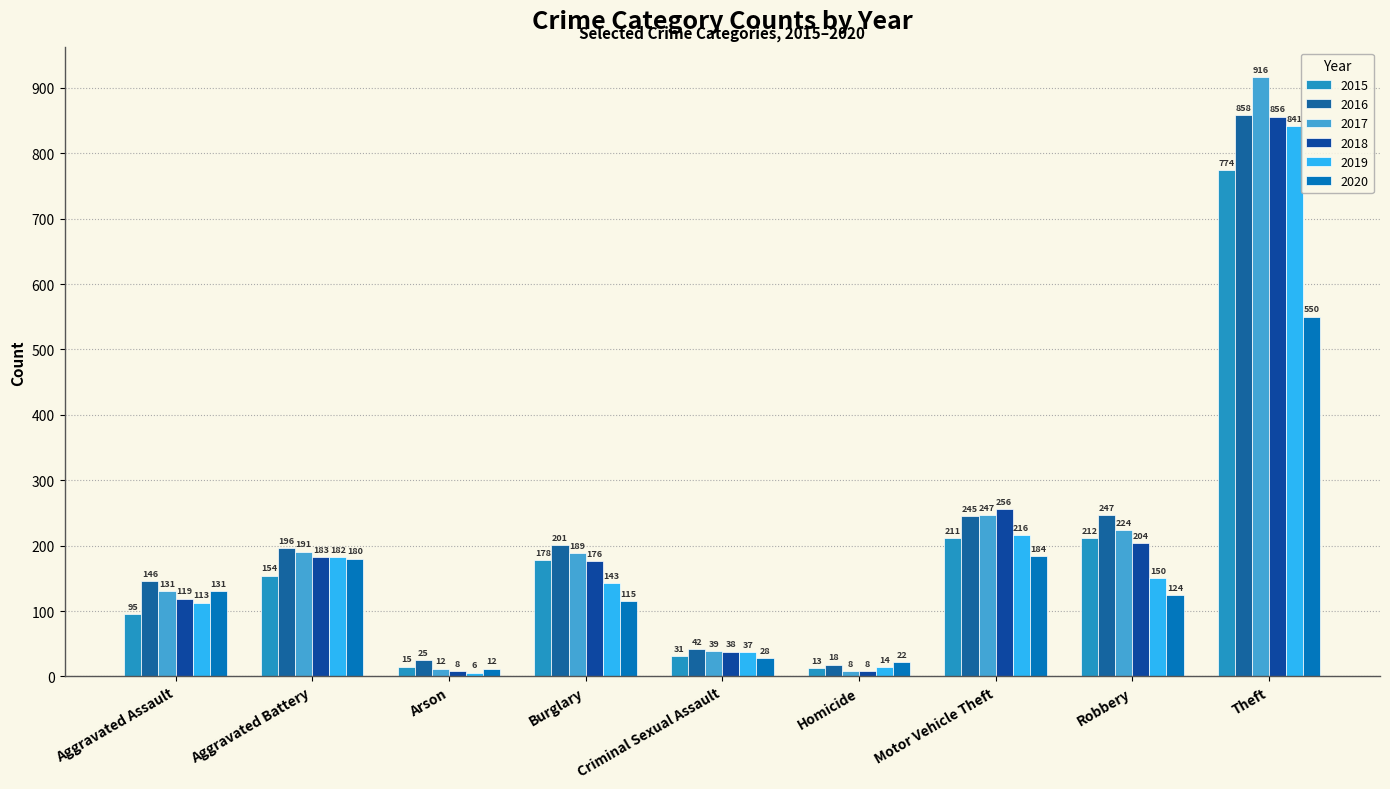

At how many categories does at least one series exceed 276?

1